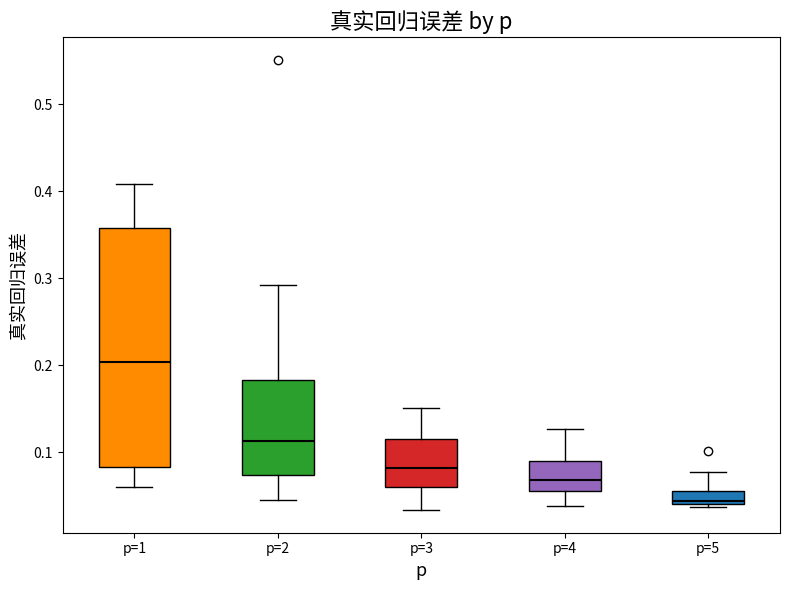

Where is the upper edge of the box for p=3 on the y-axis? The values are not printed on the chart, so give them approximately, as read against the axis.

0.11